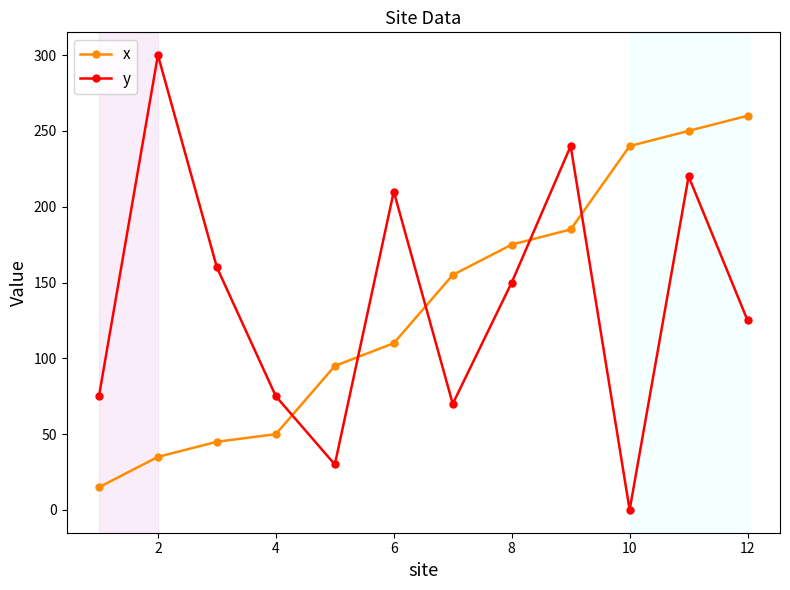

How many lines are shown in the chart?

2